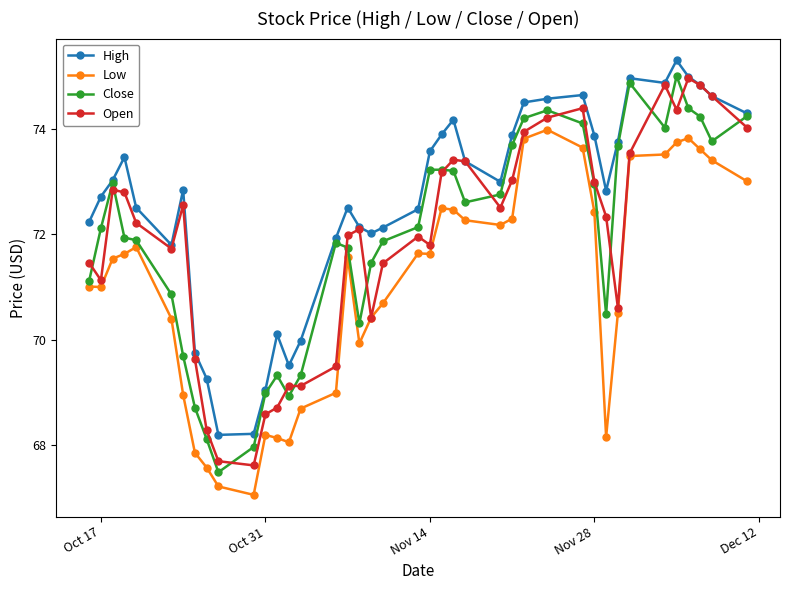

What is the value of the Open point at the 30th from the left?

74.4